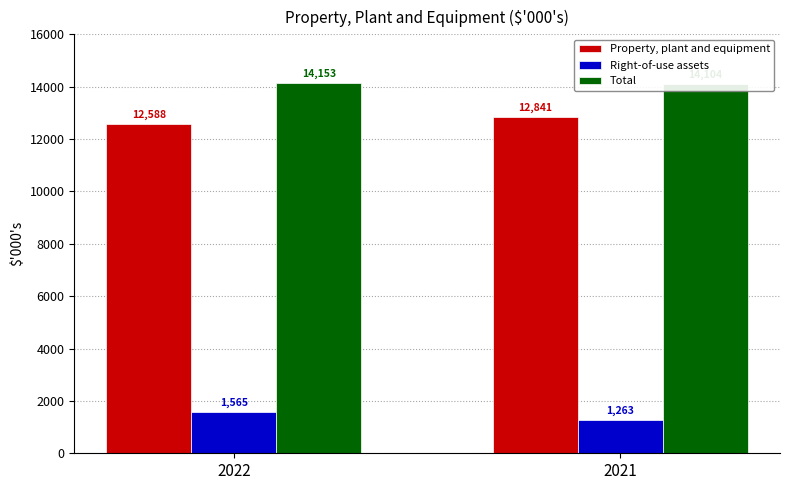

Which series has the largest total across all categories?

Total